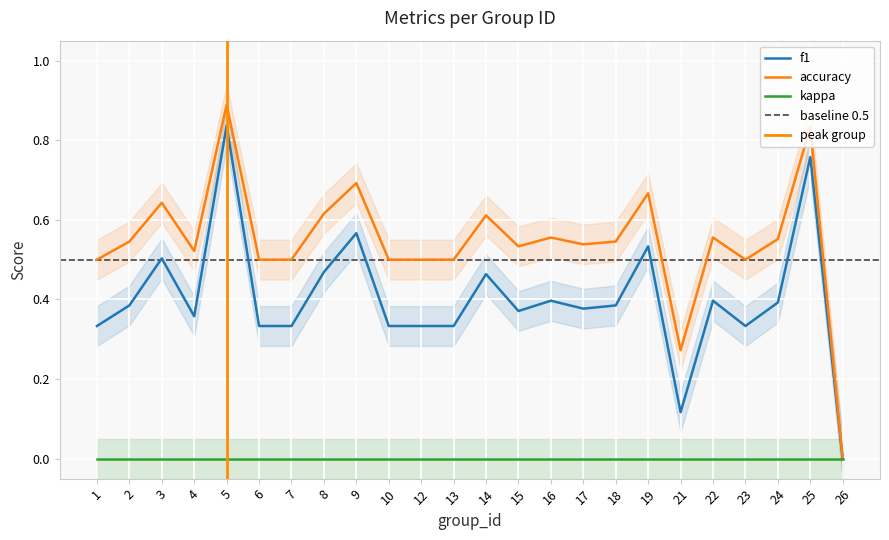

At how many categories does at least one series exceed 0?

23